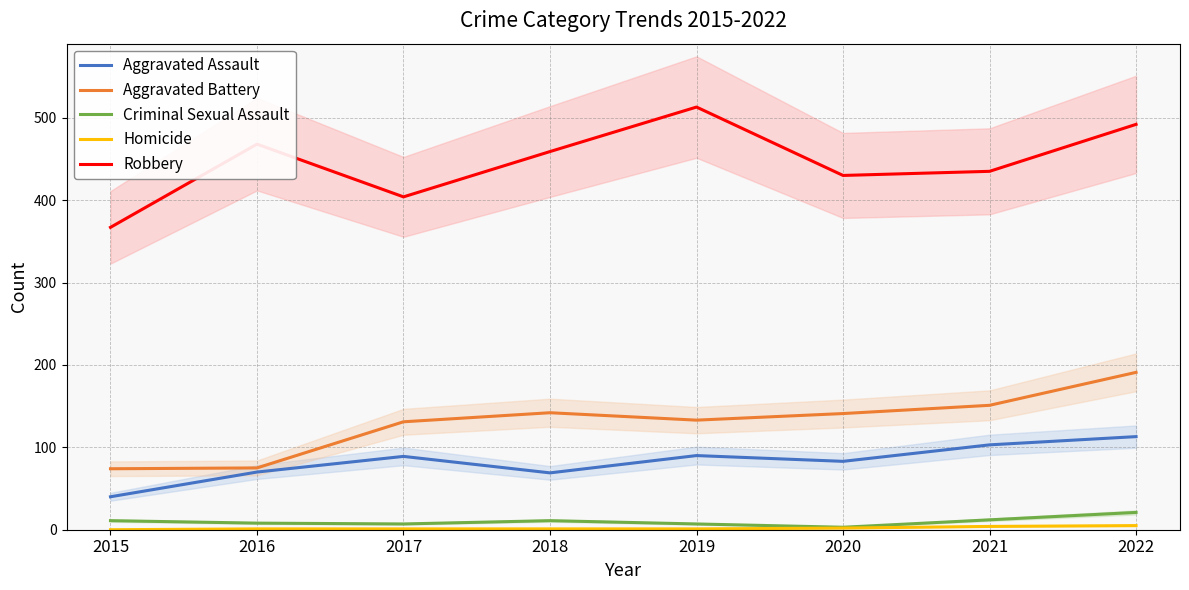

Count the Homicide values in the range 1 to 4.

6